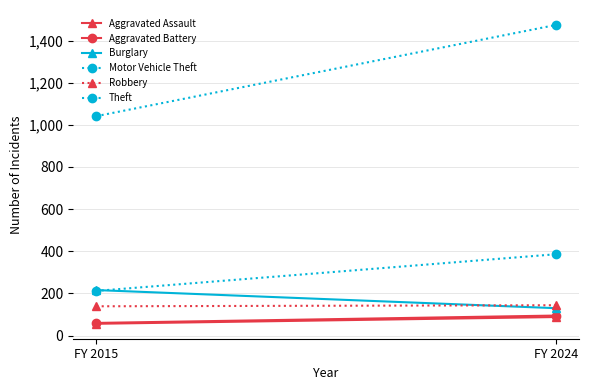

At which label does Theft reach its peak?

FY 2024